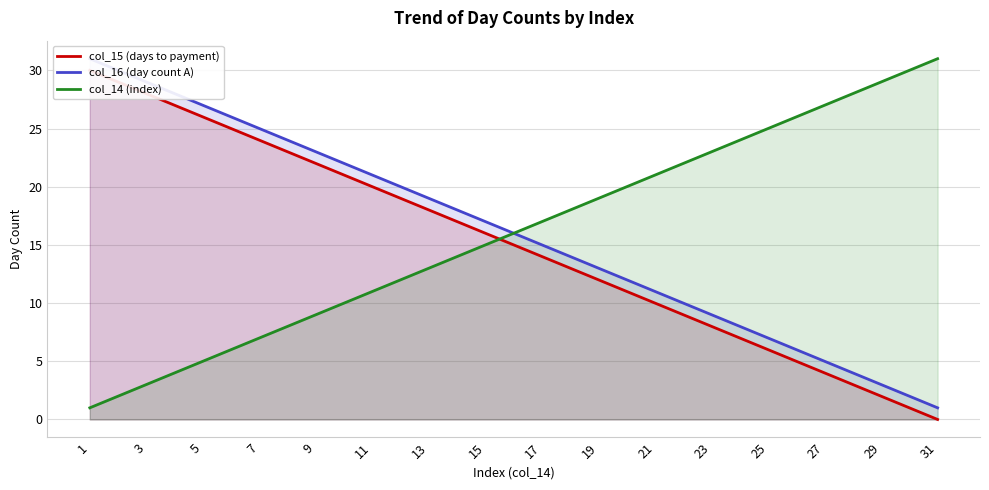

True or false: col_16 (day count A) and col_14 (index) cross at least once.

False